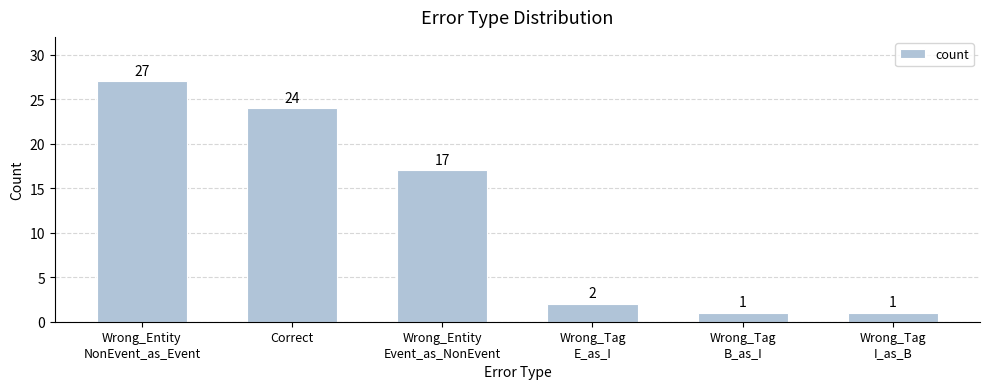

What is the difference between the maximum and minimum values?

26